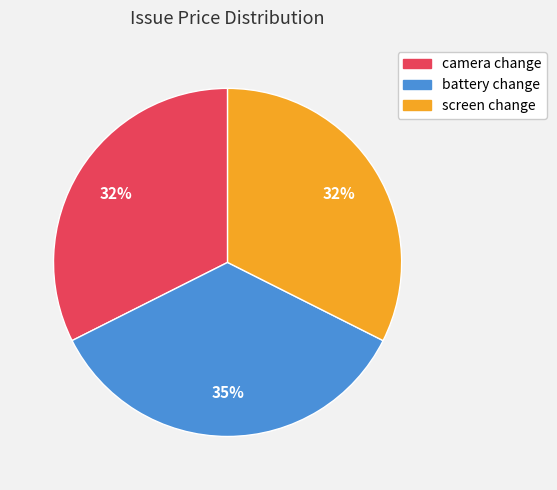

What is the largest slice in the pie chart?

battery change